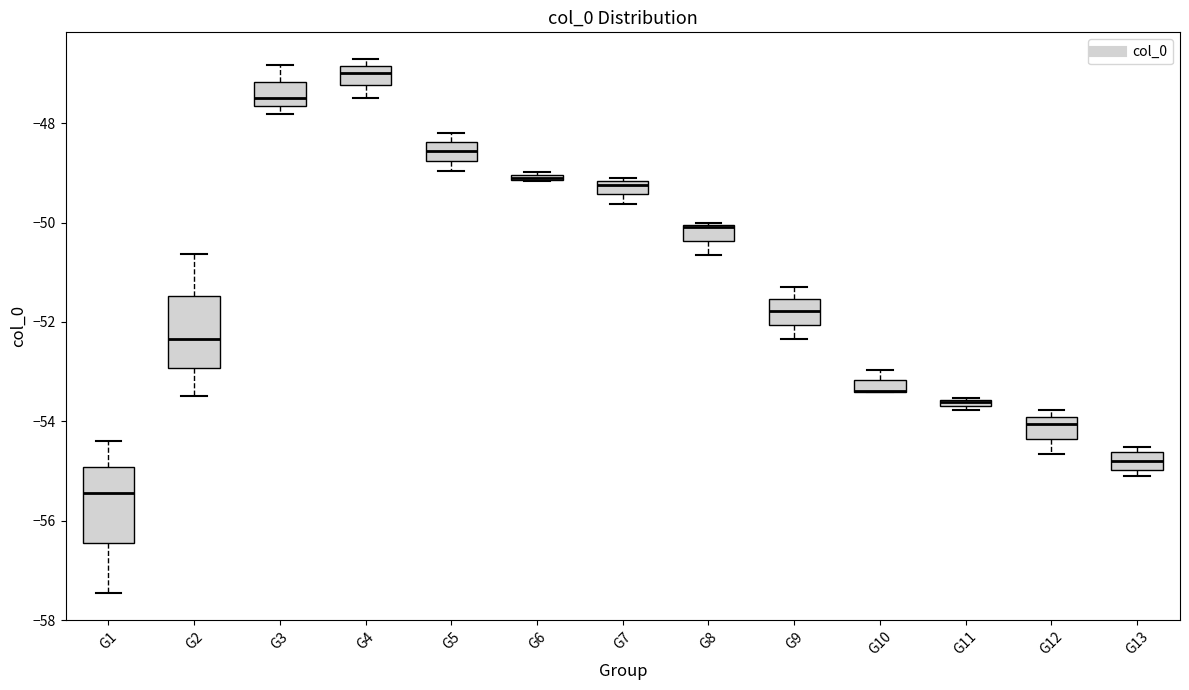

Where does the lower whisker of the box for G12 end on the y-axis? The values are not printed on the chart, so give them approximately, as read against the axis.

-54.6